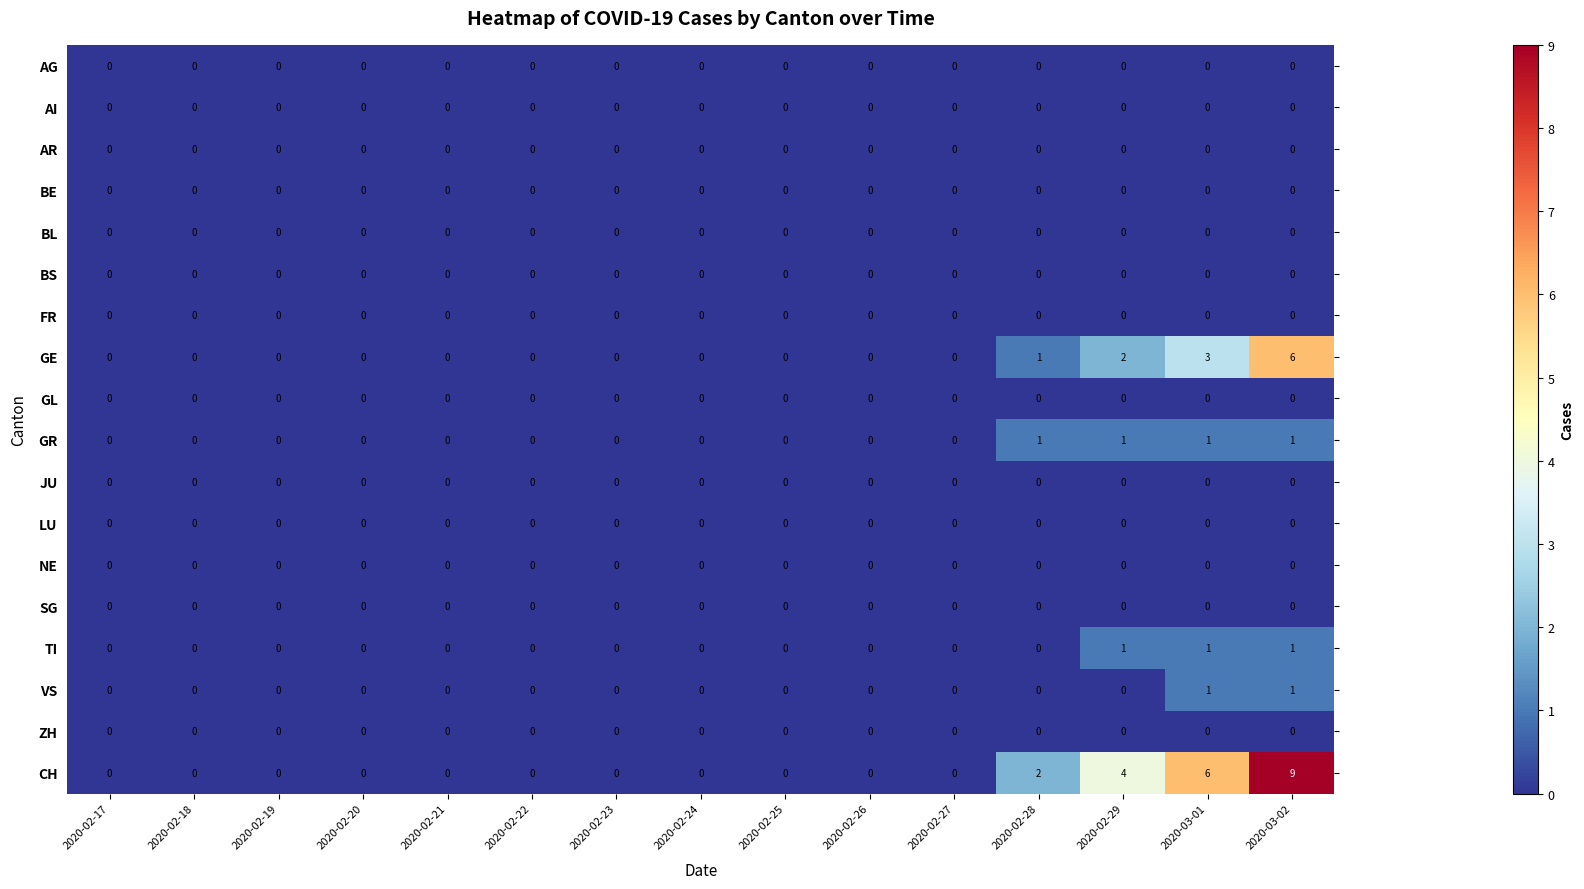

Which series changed the most between 2020-02-17 and 2020-03-02?

CH